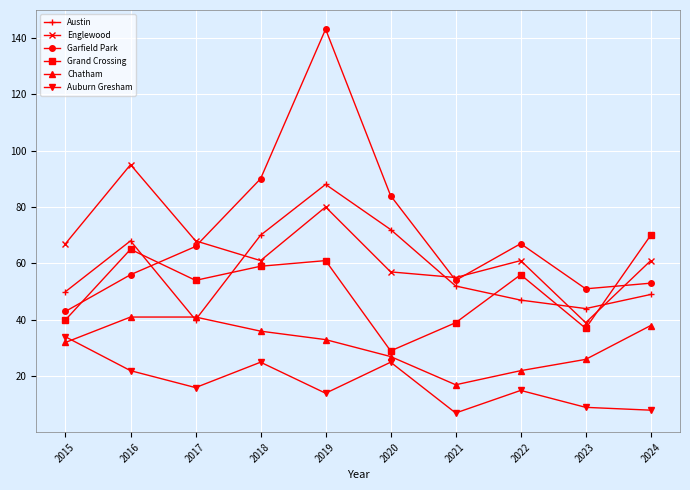

List the series in order of their peak value, highest first.

Garfield Park, Englewood, Austin, Grand Crossing, Chatham, Auburn Gresham